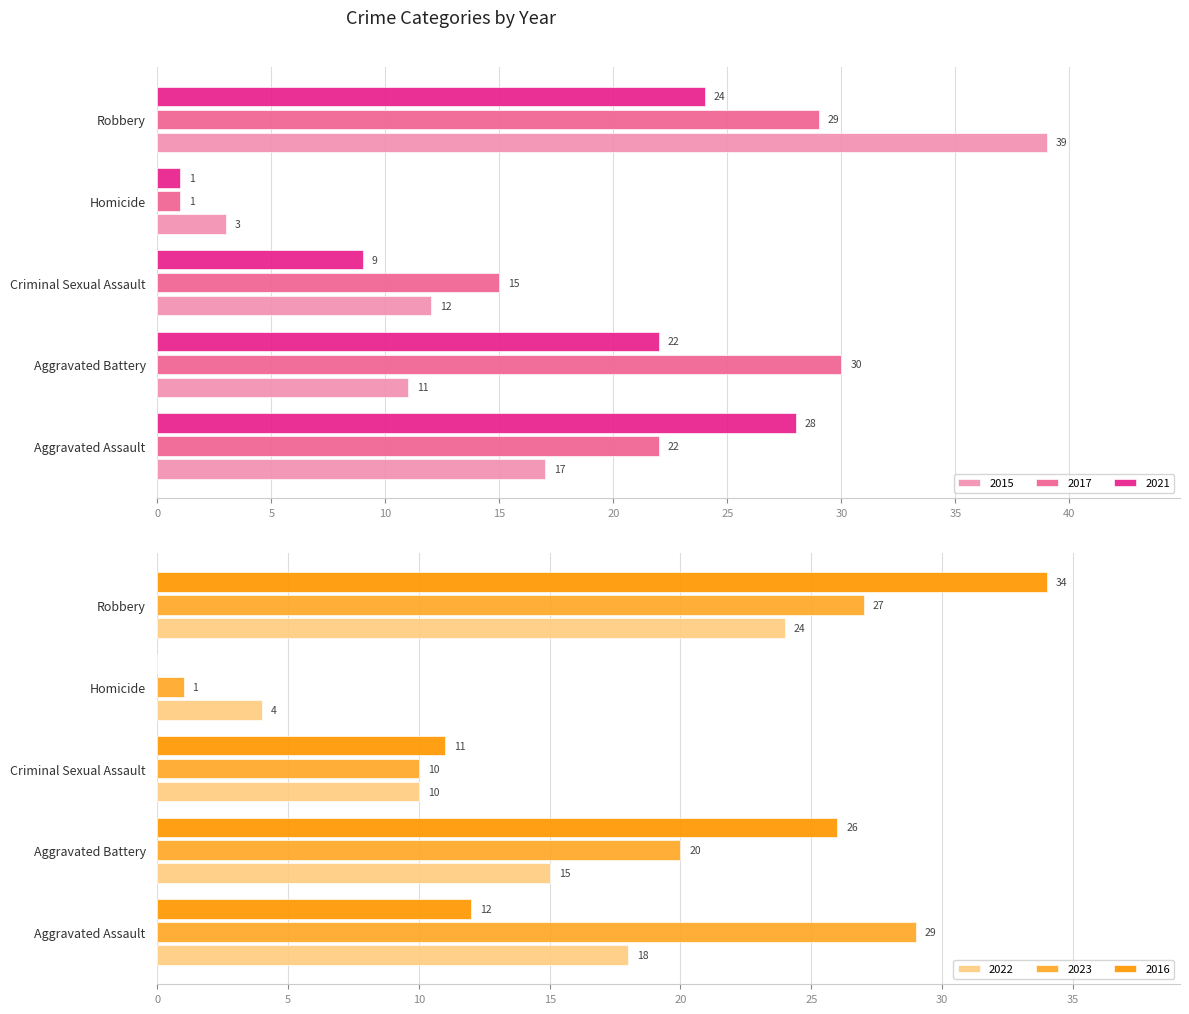

What is the label of the 3rd bar from the left?

Criminal Sexual Assault